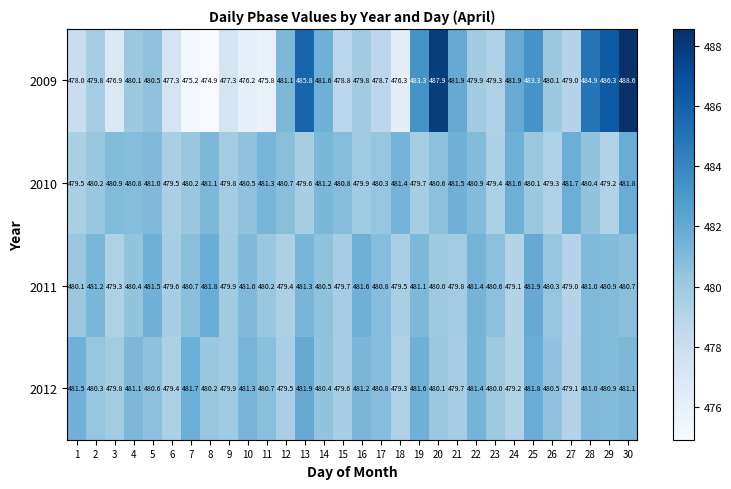

What is the total value across all series at 26?

1920.2